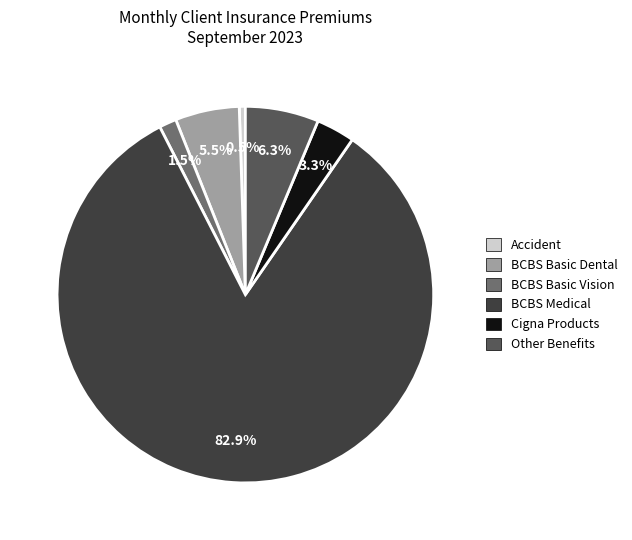

What is the total percentage of BCBS Basic Vision and Accident?

2.0%